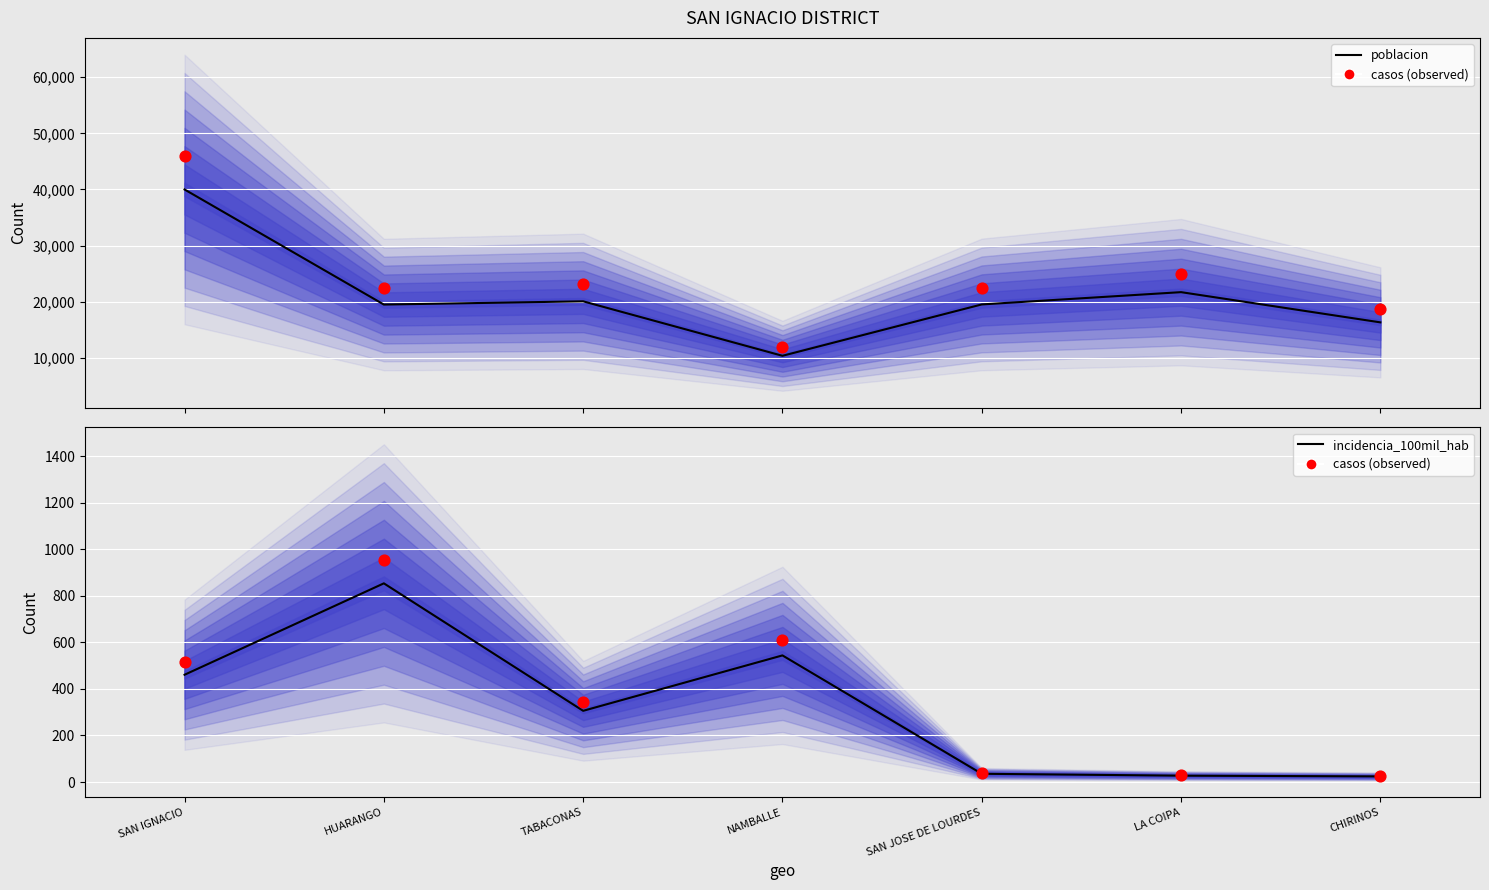

Which series reaches the maximum Y coordinate?

poblacion